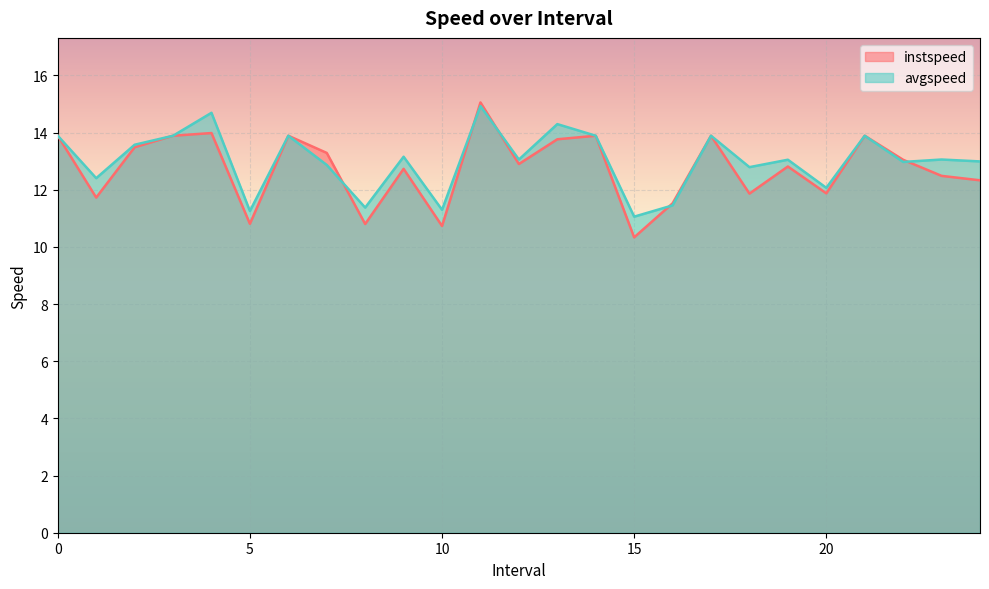

How many lines are shown in the chart?

2